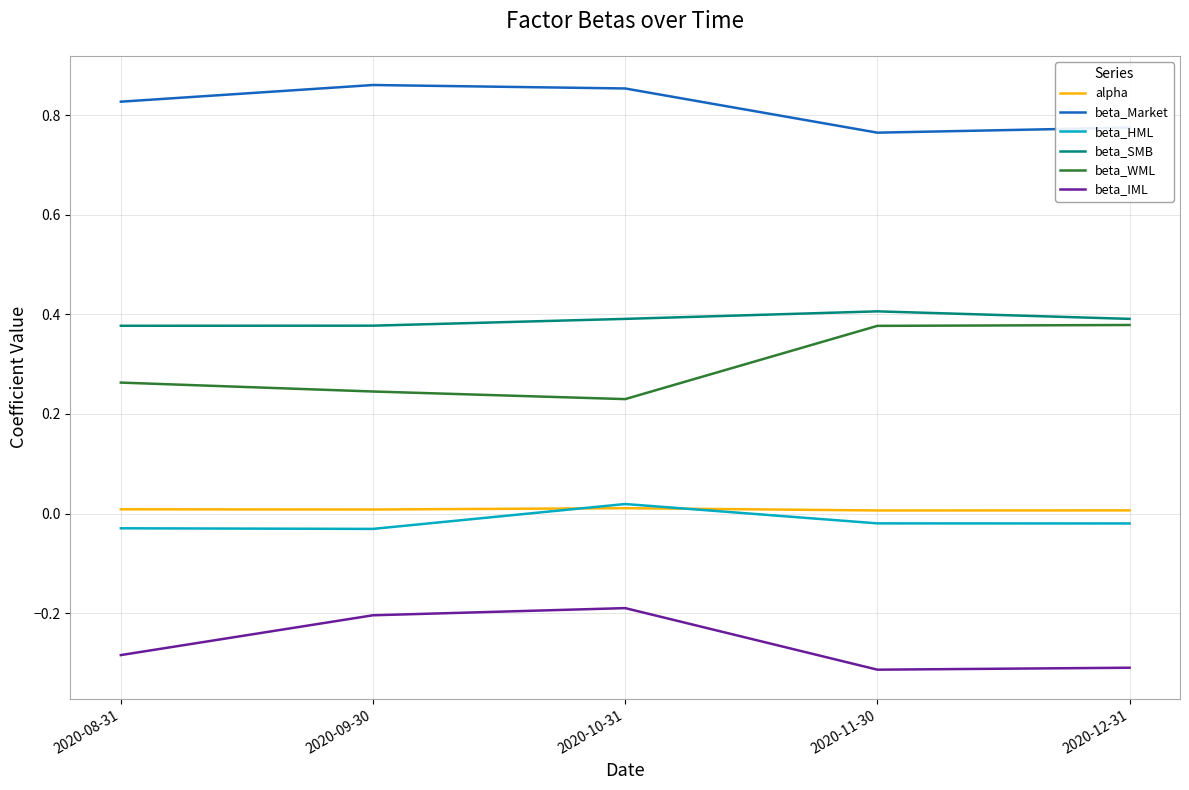

At 2020-08-31, list the series in order from largest to smallest.

beta_Market, beta_SMB, beta_WML, alpha, beta_HML, beta_IML